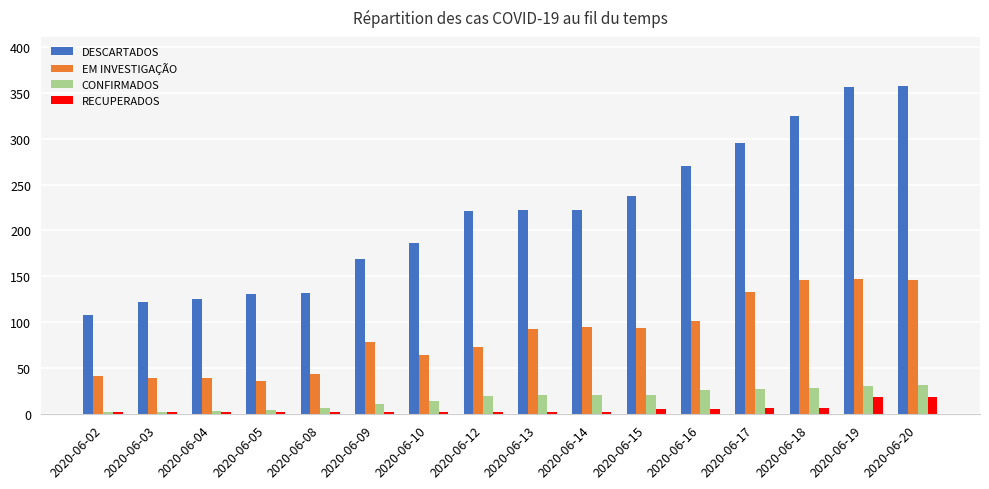

What is the minimum value for RECUPERADOS?

2